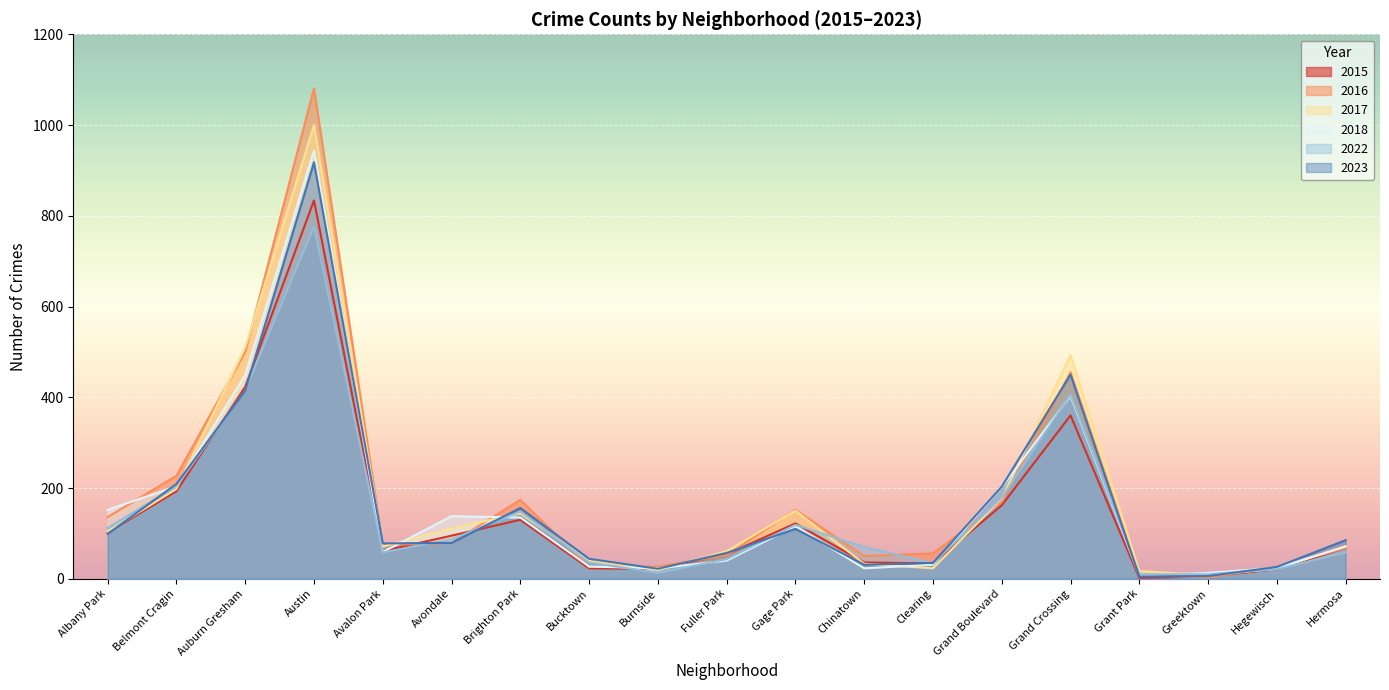

How many data points does each series have?

19